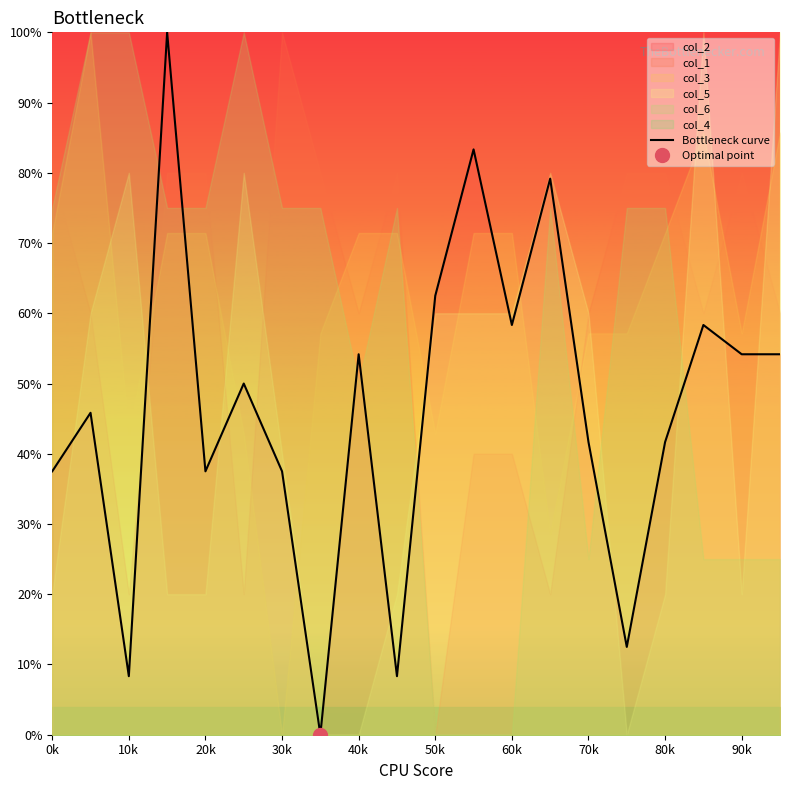

The value of Bottleneck curve at 30k is 13.1. True or false?

False